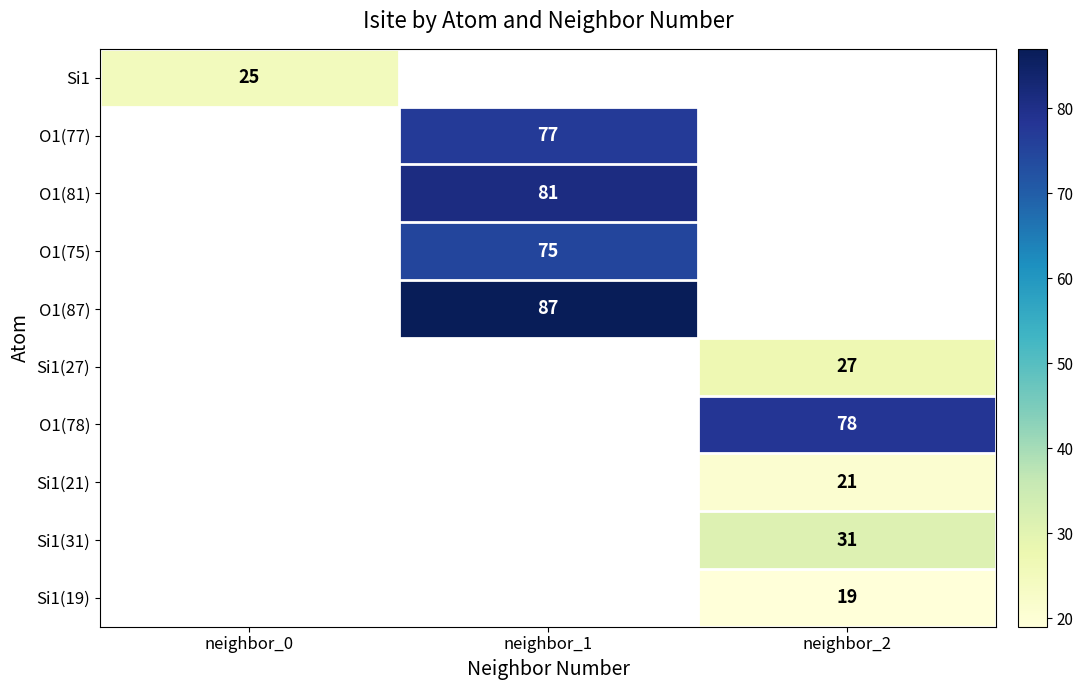

True or false: O1(81) has a value of 33 at neighbor_1.

False